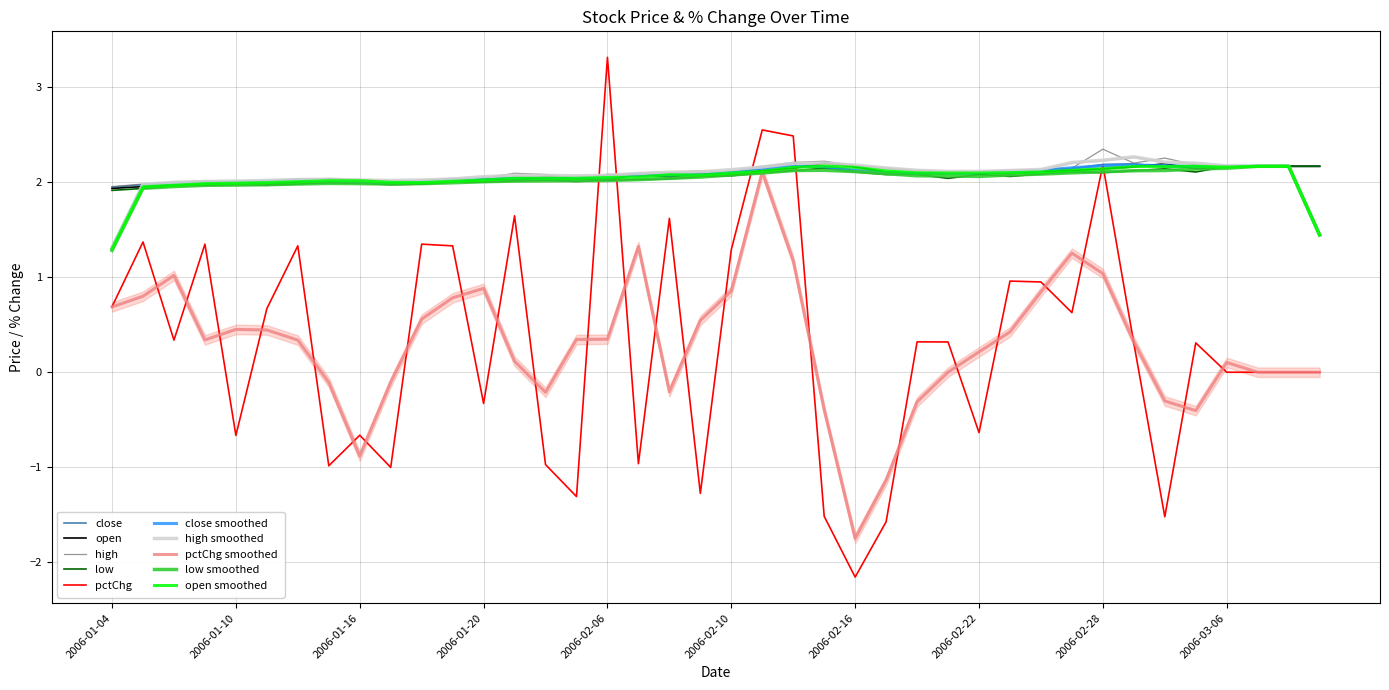

At how many categories does at least one series exceed 1?

40